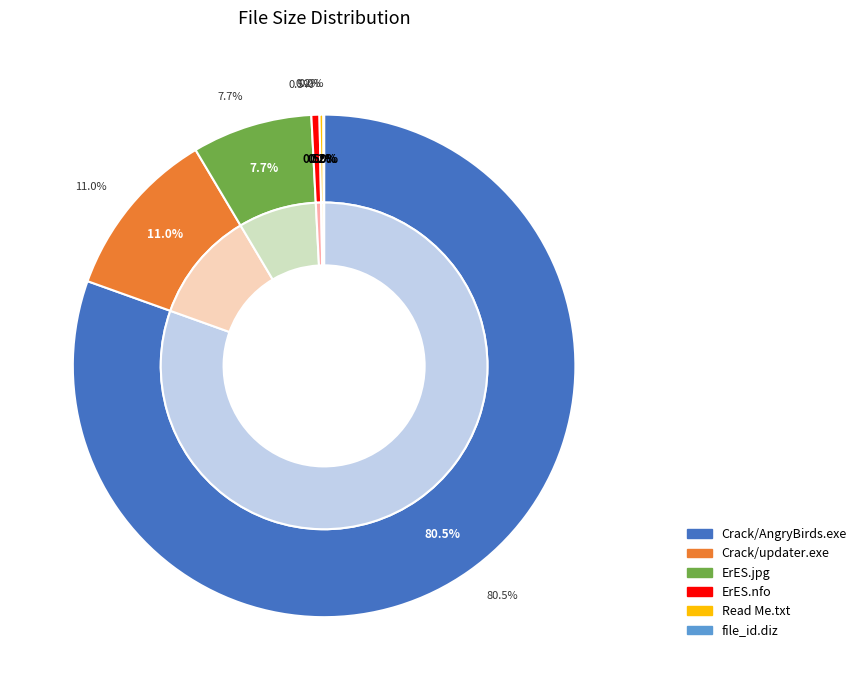

Rank the categories by value from lowest to highest.

file_id.diz, Read Me.txt, ErES.nfo, ErES.jpg, Crack/updater.exe, Crack/AngryBirds.exe